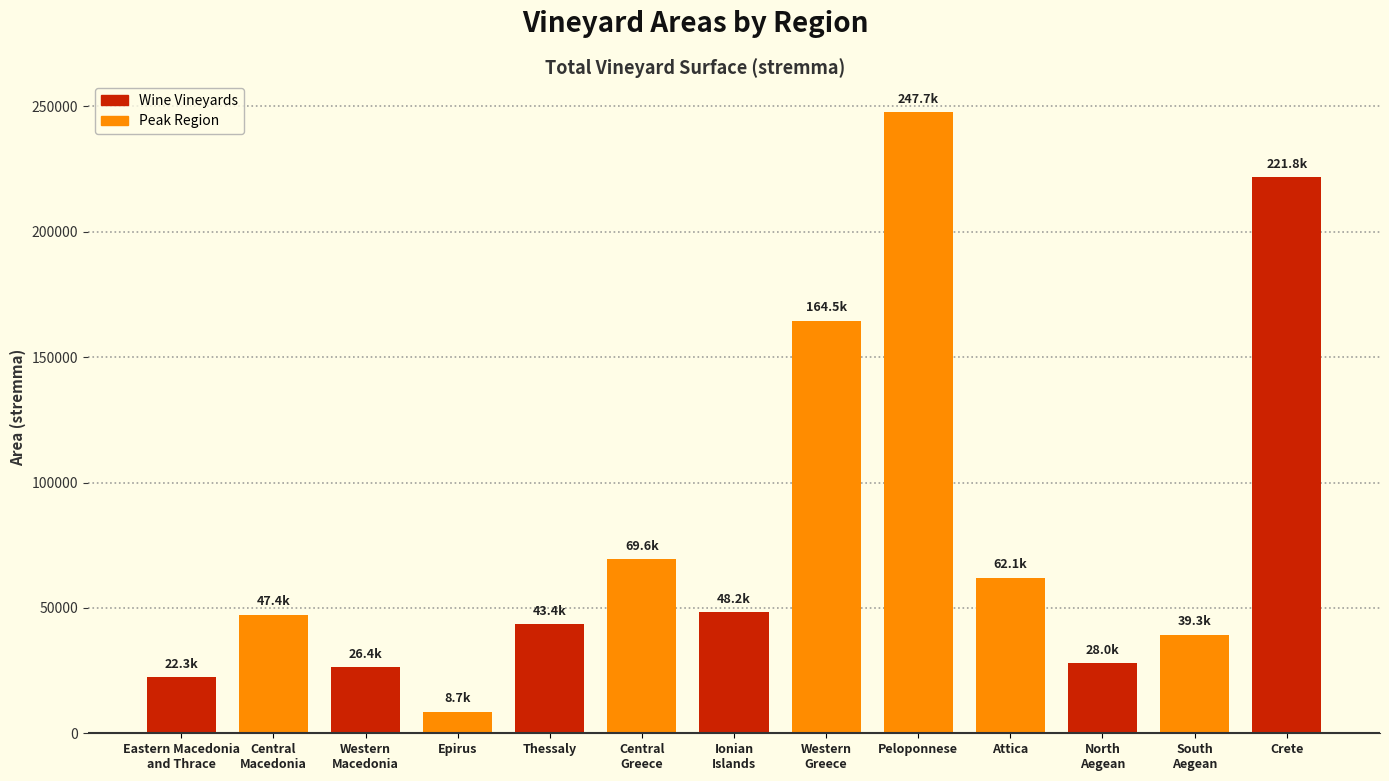

What is the label of the 4th bar from the right?

Attica